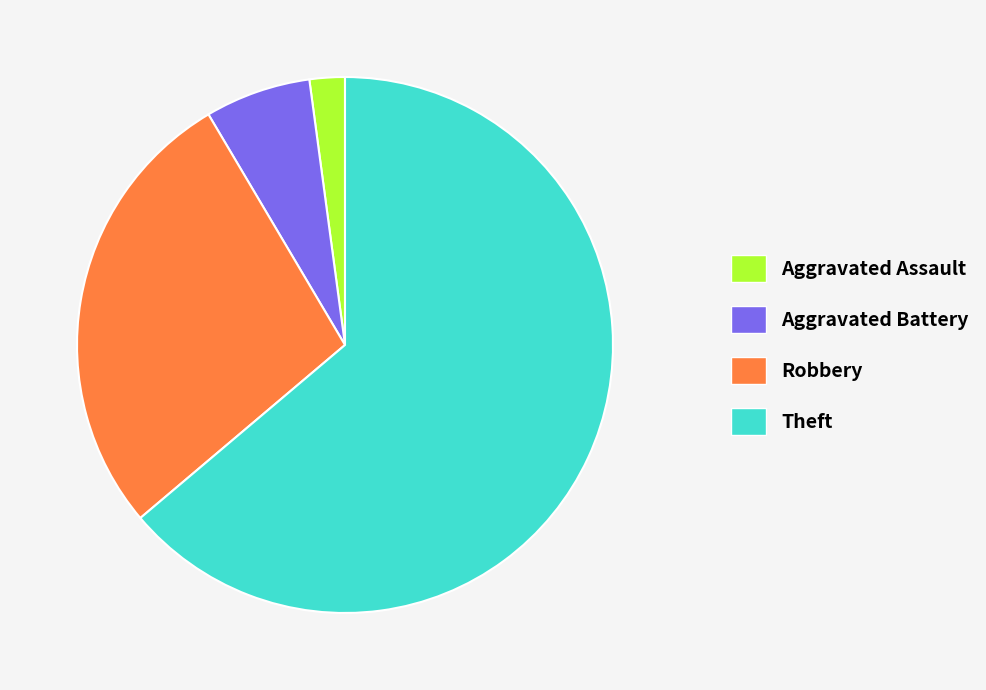

Rank the categories by value from highest to lowest.

Theft, Robbery, Aggravated Battery, Aggravated Assault